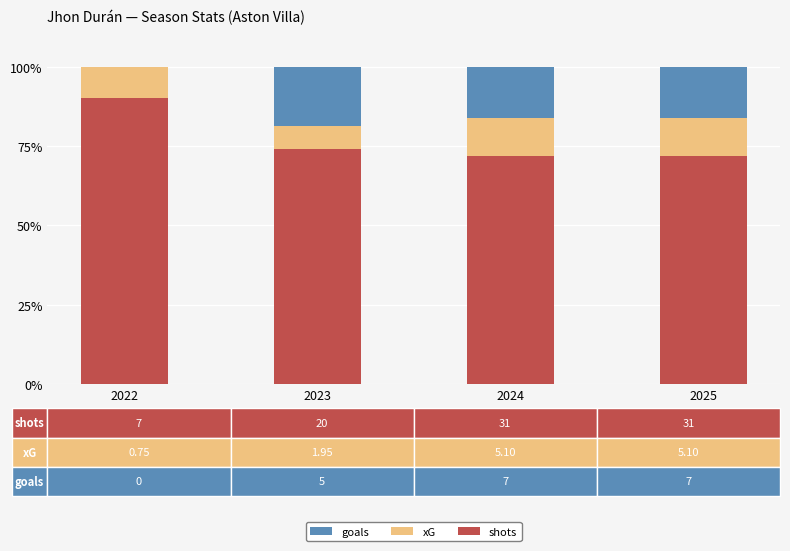

Reading right to left, list the values for the shots series.

2025=71.9	2024=71.9	2023=74.2	2022=90.3